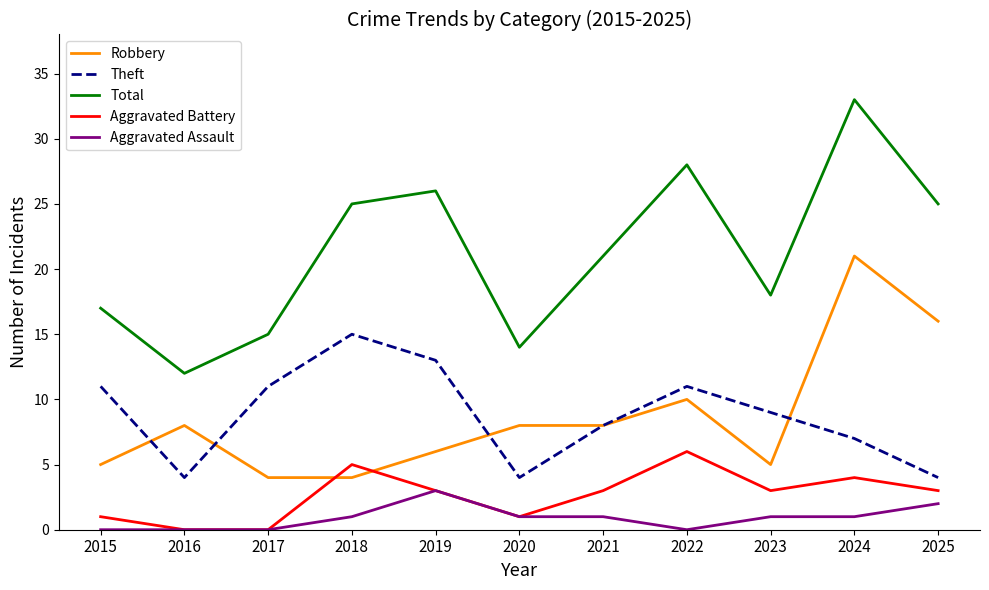

Where does the Total series first go above 21?

2018